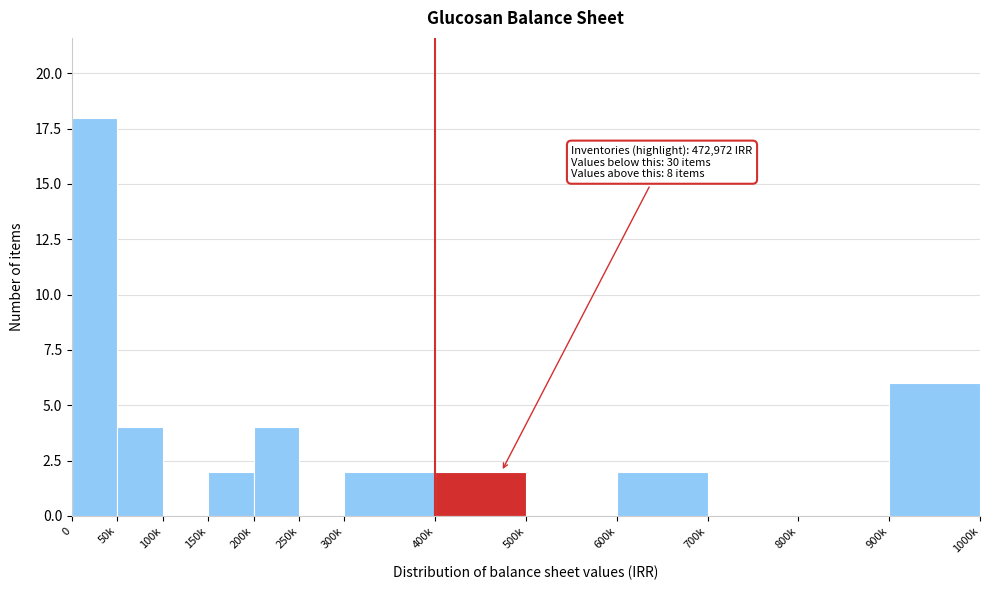

Reading left to right, what are all the values shown in this chart?

0=18	50k=4	100k=0	150k=2	200k=4	250k=0	300k=2	400k=2	500k=0	600k=2	700k=0	800k=0	900k=6